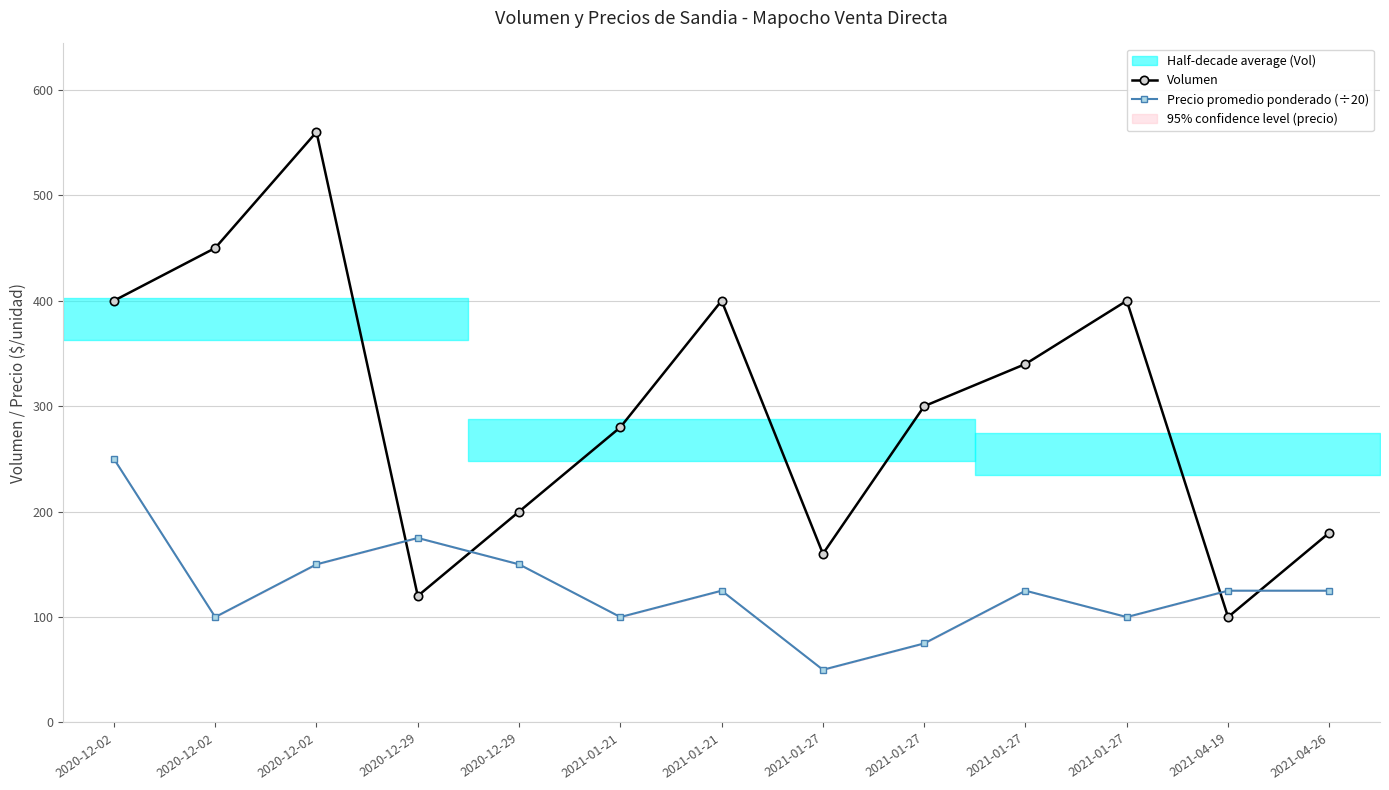

Which series has the widest spread of values?

Volumen